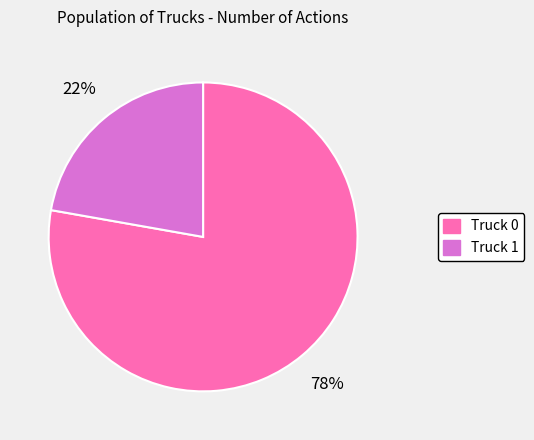

What percentage is the Truck 0 slice, to the nearest percent?

78%